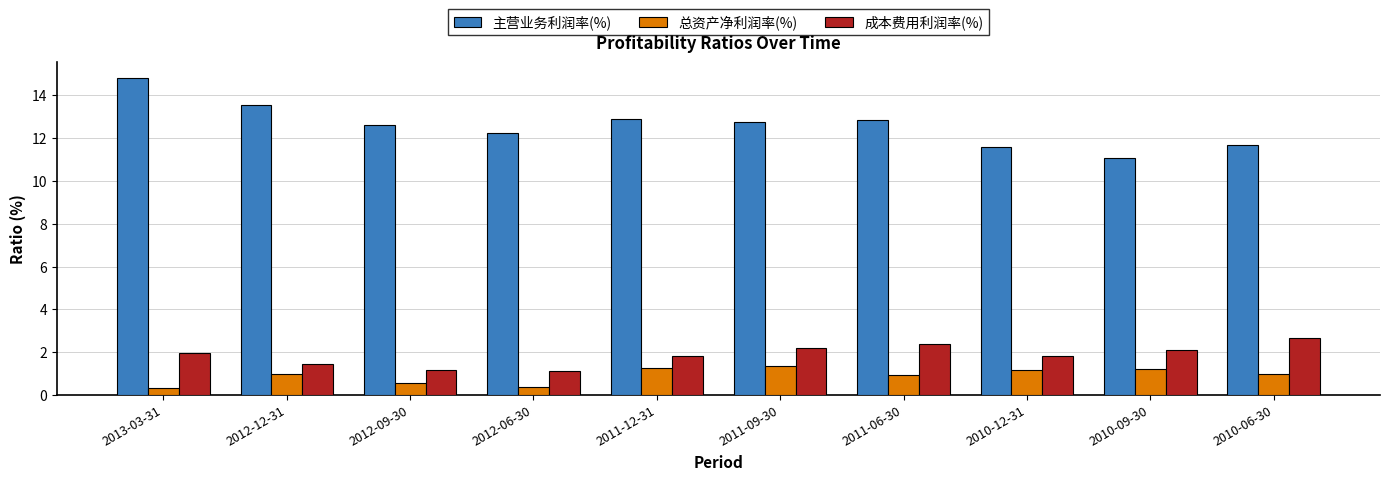

At which label does 主营业务利润率(%) first exceed 12?

2013-03-31